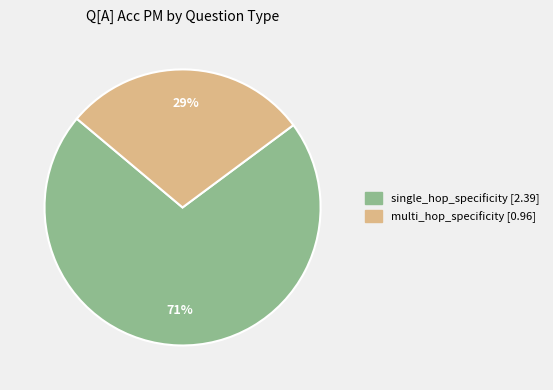

Combined, do multi_hop_specificity and single_hop_specificity account for over 50%?

Yes